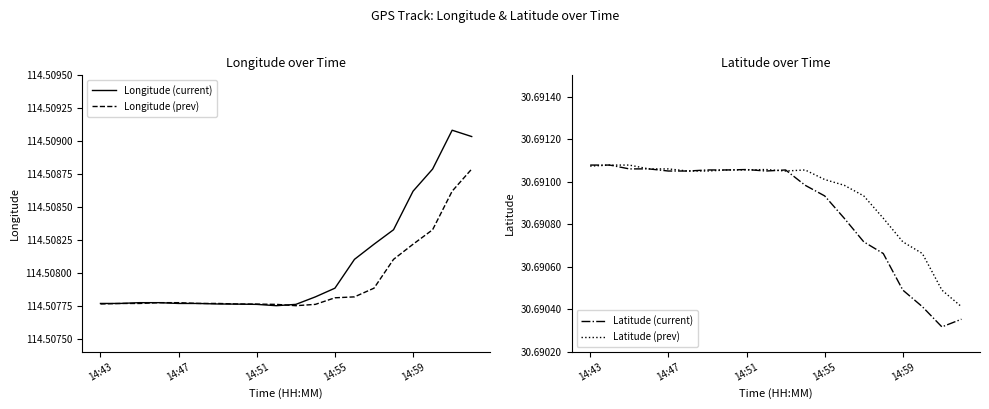

Reading left to right, extract all data points from this chart.

Longitude (current): 114.5	114.5	114.5	114.5	114.5	114.5	114.5	114.5	114.5	114.5	114.5	114.5	114.5	114.5	114.5	114.5	114.5	114.5	114.5	114.5
Longitude (prev): 114.5	114.5	114.5	114.5	114.5	114.5	114.5	114.5	114.5	114.5	114.5	114.5	114.5	114.5	114.5	114.5	114.5	114.5	114.5	114.5
Latitude (current): 30.7	30.7	30.7	30.7	30.7	30.7	30.7	30.7	30.7	30.7	30.7	30.7	30.7	30.7	30.7	30.7	30.7	30.7	30.7	30.7
Latitude (prev): 30.7	30.7	30.7	30.7	30.7	30.7	30.7	30.7	30.7	30.7	30.7	30.7	30.7	30.7	30.7	30.7	30.7	30.7	30.7	30.7